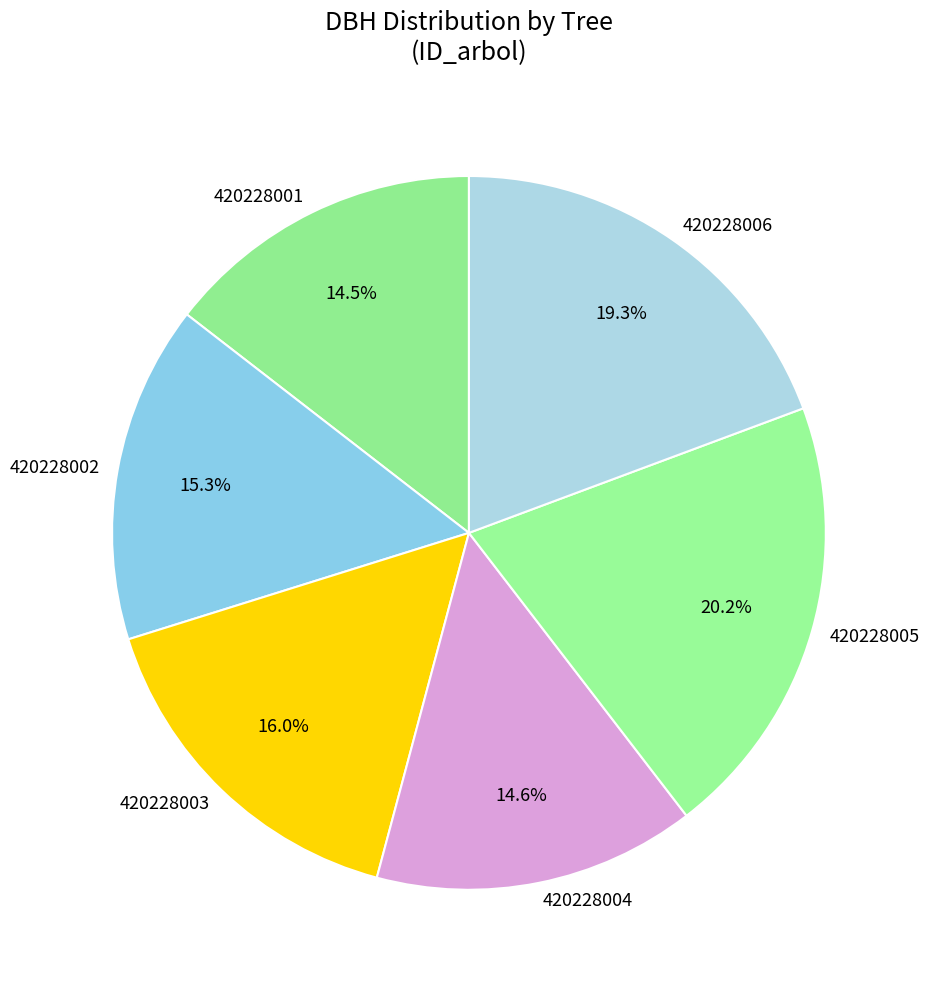

To the nearest percent, what portion does 420228005 represent?

20%